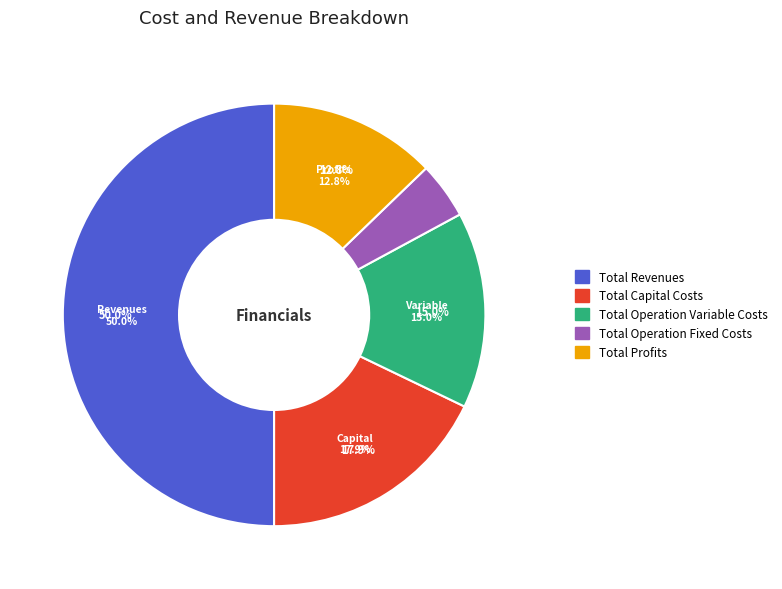

What is the change in value from Total Revenues to Total Capital Costs?

-870182.3